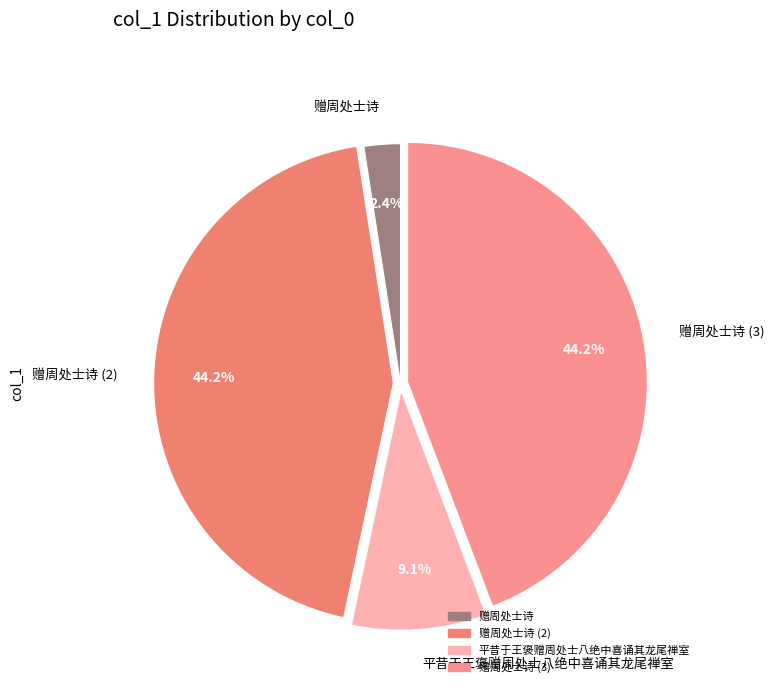

Which slice is the smallest?

赠周处士诗